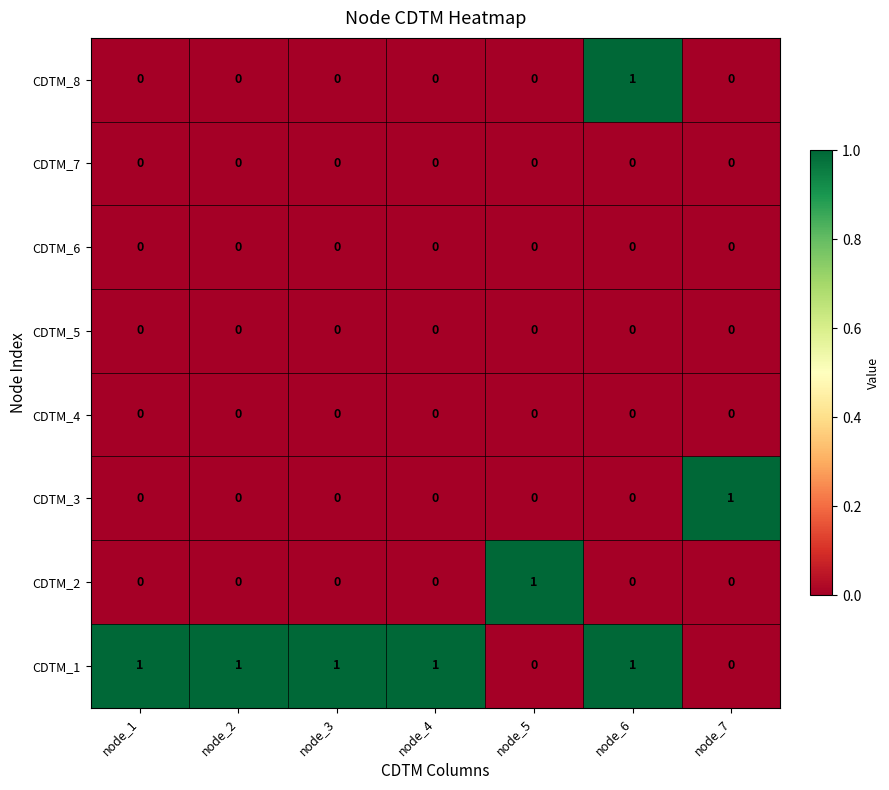

Count the CDTM_3 values in the range 0 to 1.

7